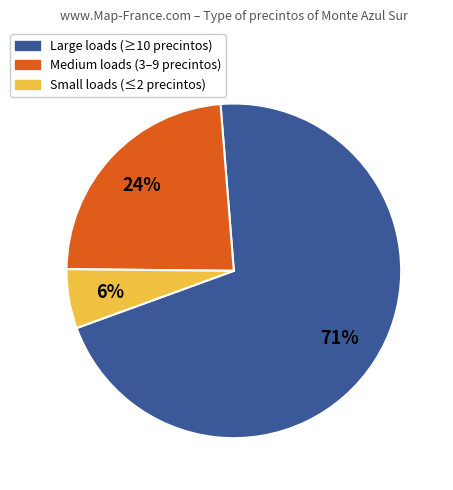

Does any single category account for the majority?

Yes